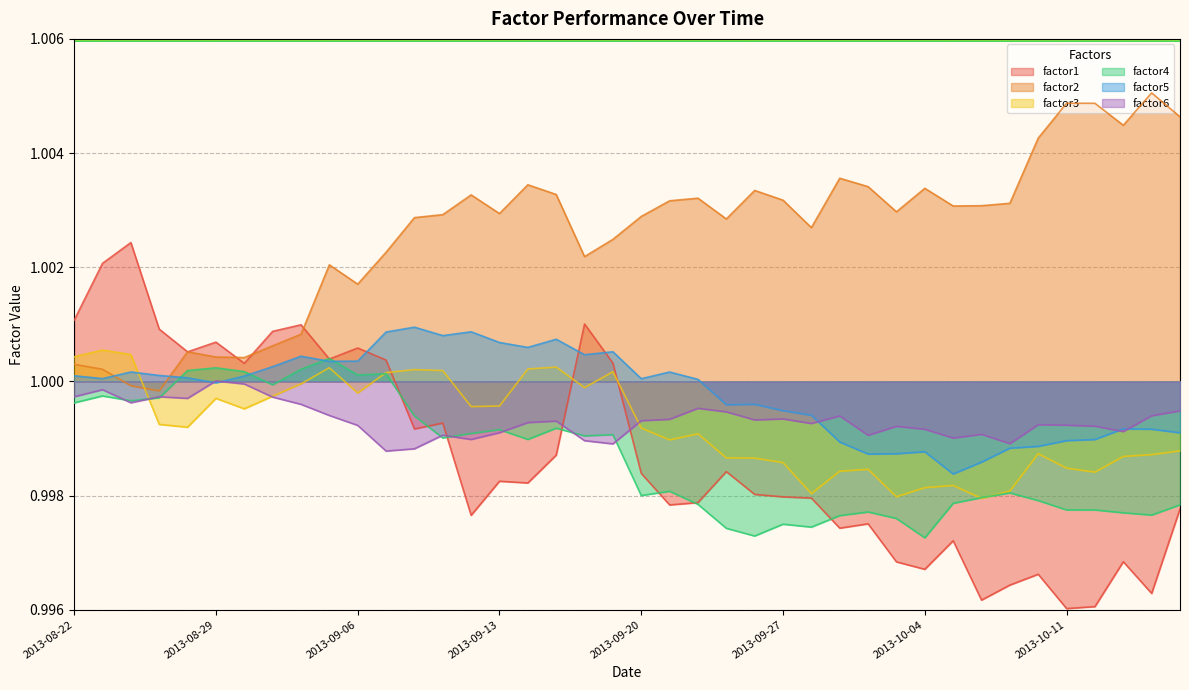

What is the average value of the factor5 series?

1.0